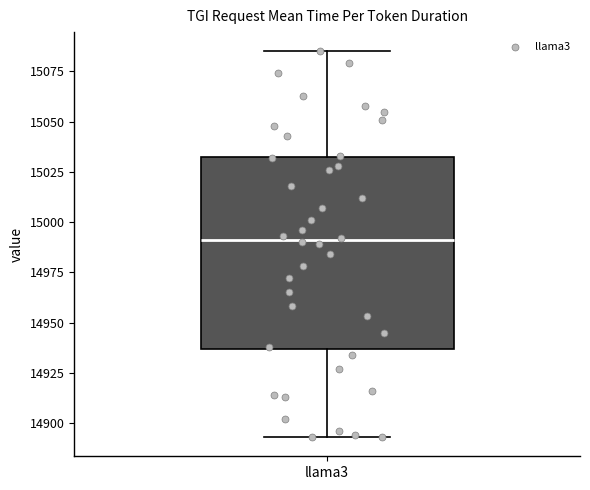

Transcribe this box plot: give where the median line is, the range the box spans, and where the two whiskers end, as read against the y-axis. The values are not printed on the chart, so give them approximately, as read against the axis.

median 14990, box 14935 to 15030, whiskers 14895 to 15085